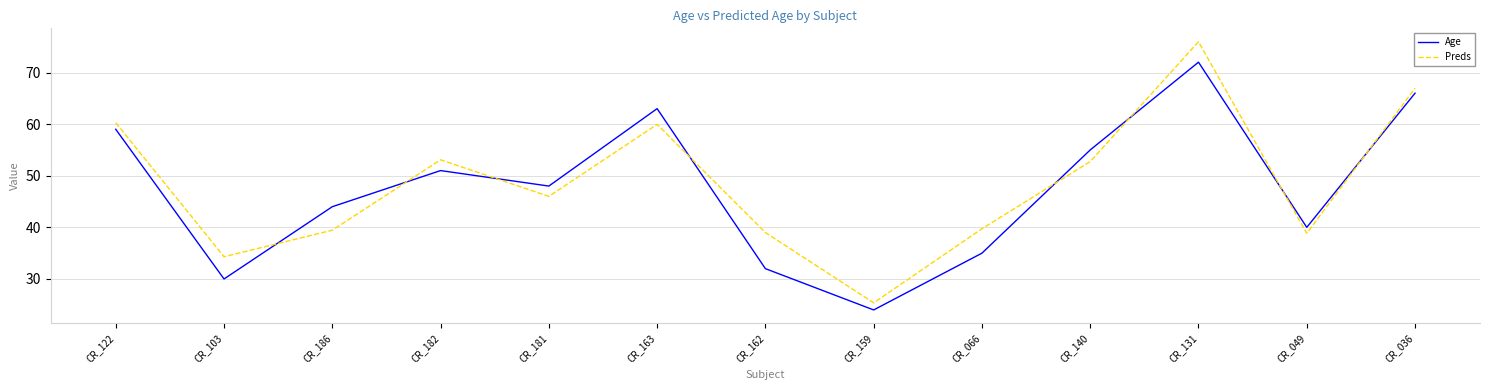

Does the chart display data point markers on the line(s)?

No